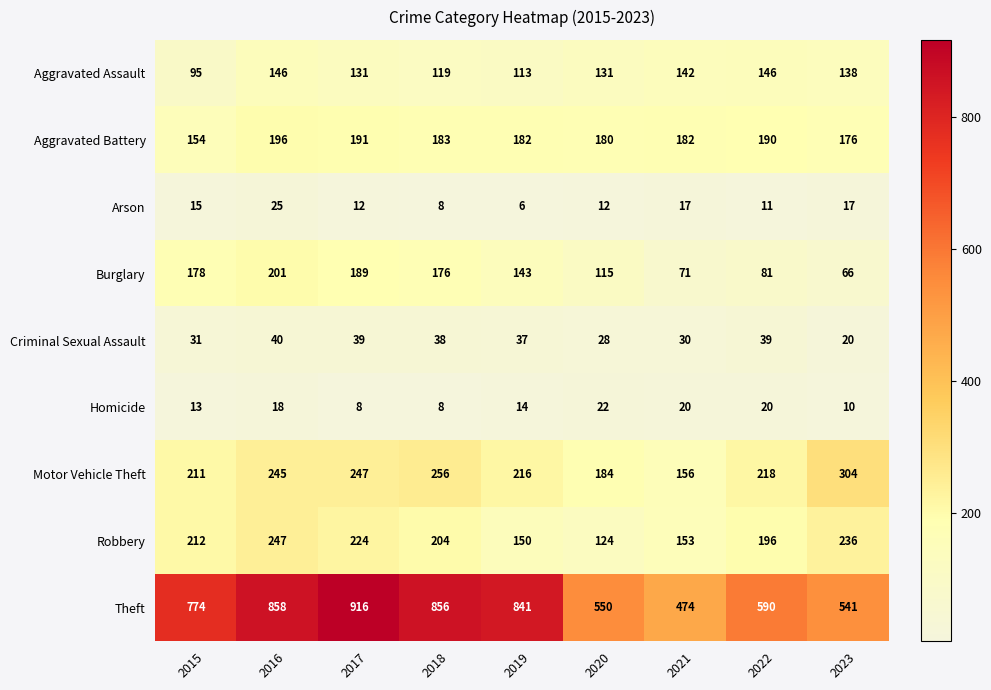

What is the sum of all Robbery values?

1746